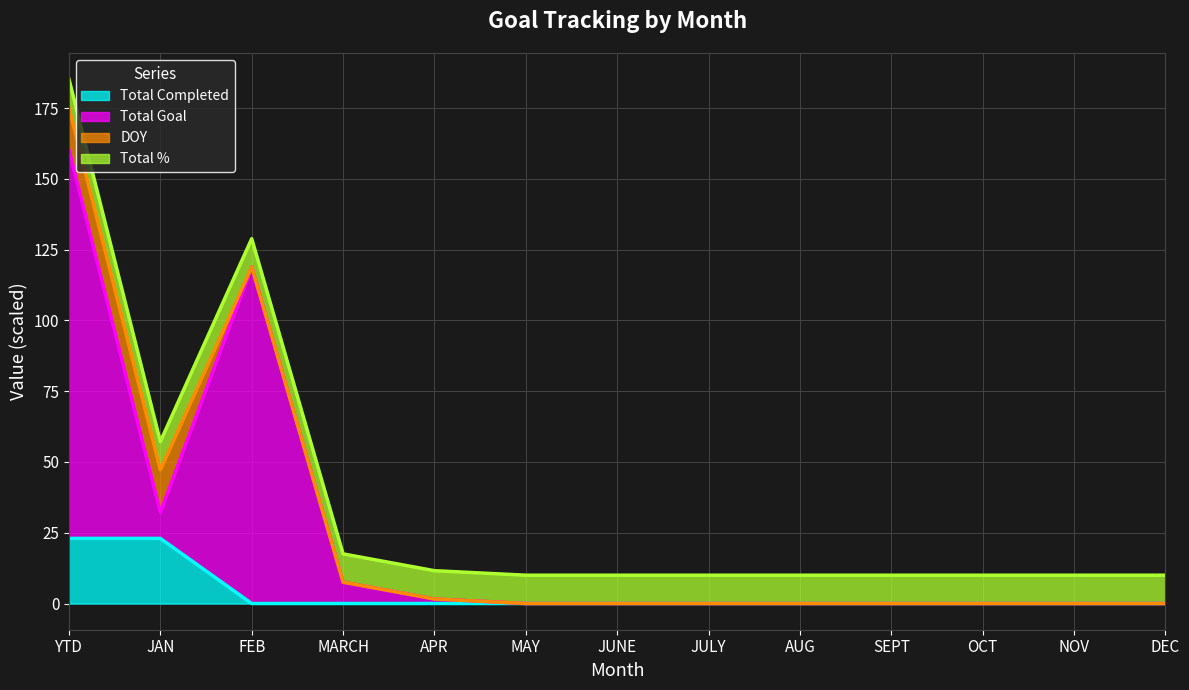

True or false: Total Goal and Total Completed intersect in this chart.

False